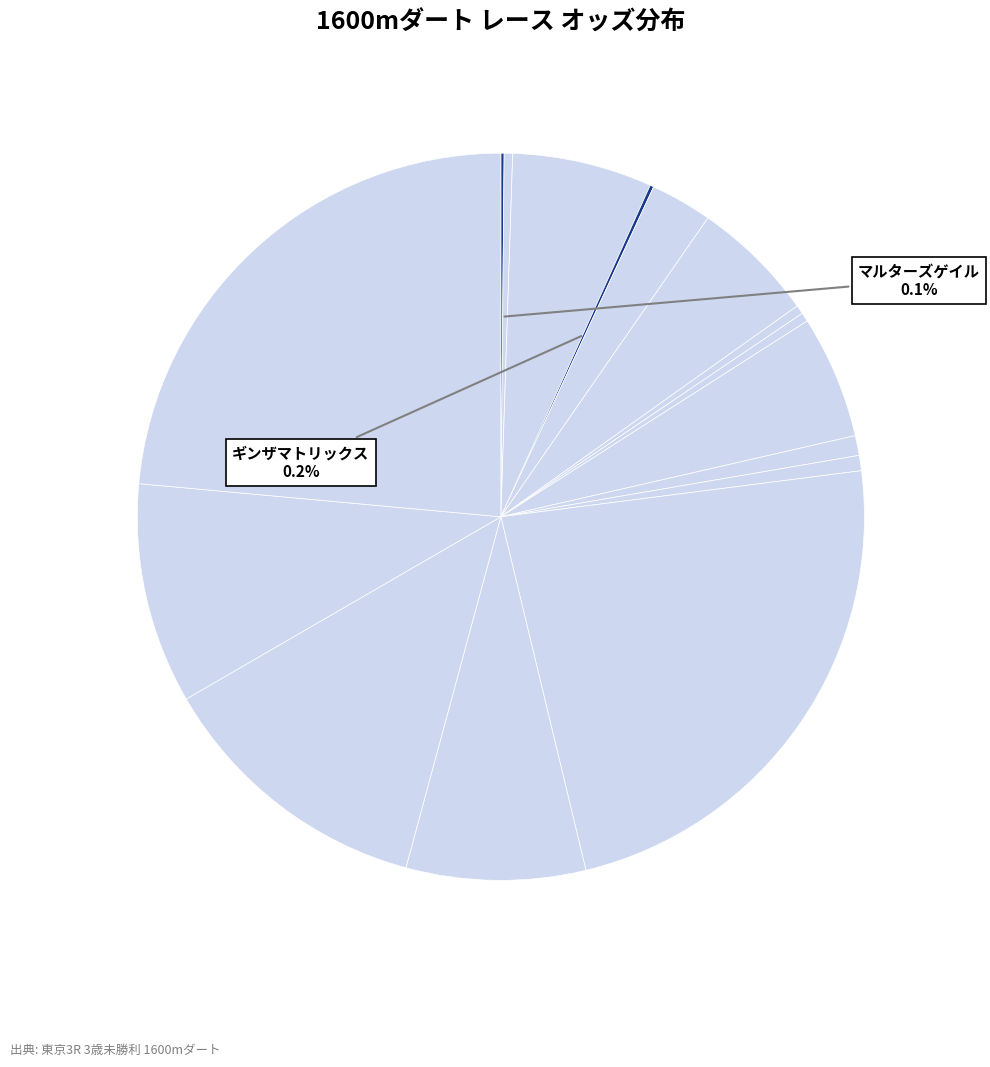

How many segments does this pie chart have?

16